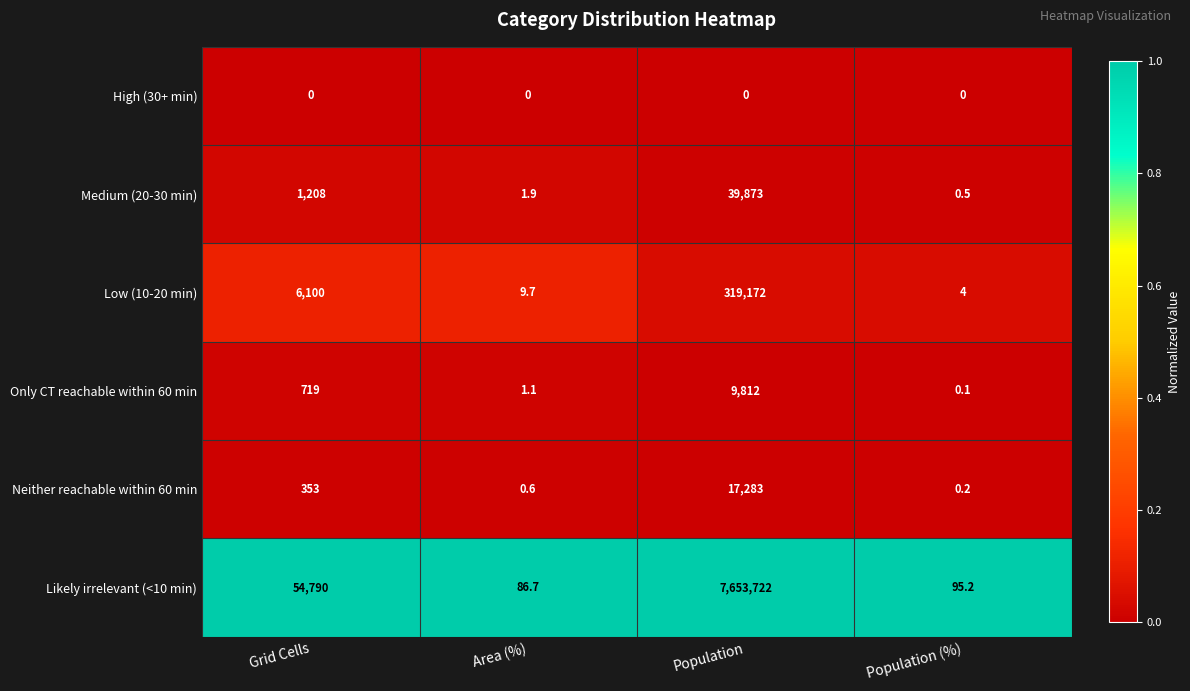

The High (30+ min) series shows 0.0 at Population (%). True or false?

True